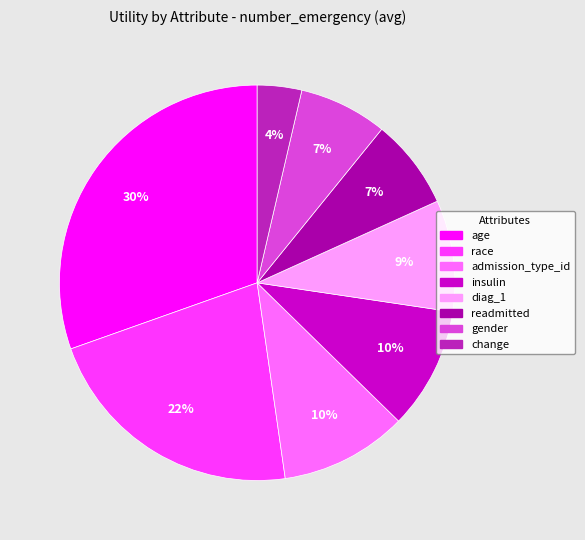

Is the sum of diag_1 and gender greater than half?

No